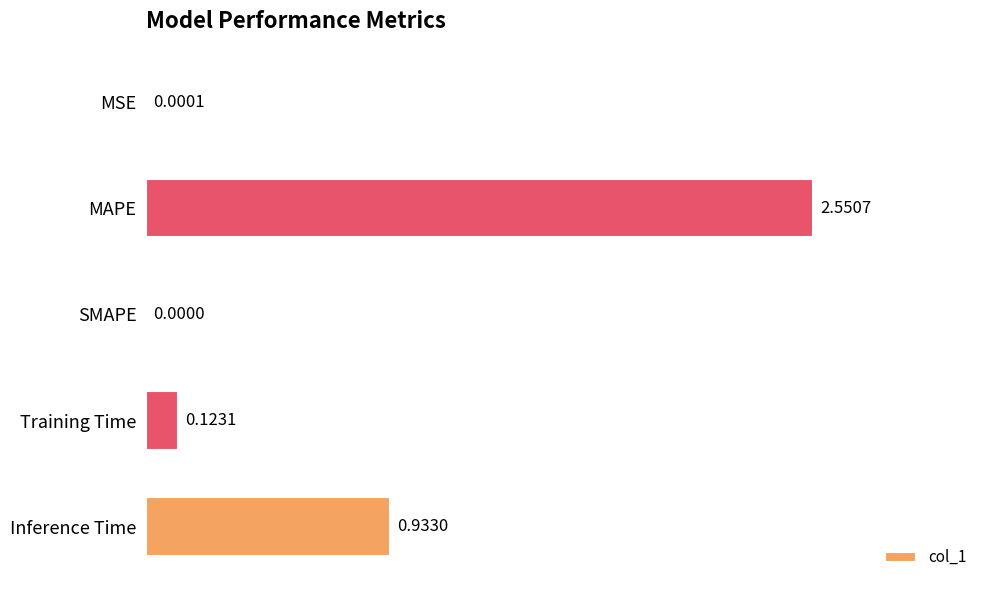

What is the change in value from MSE to MAPE?

+2.6